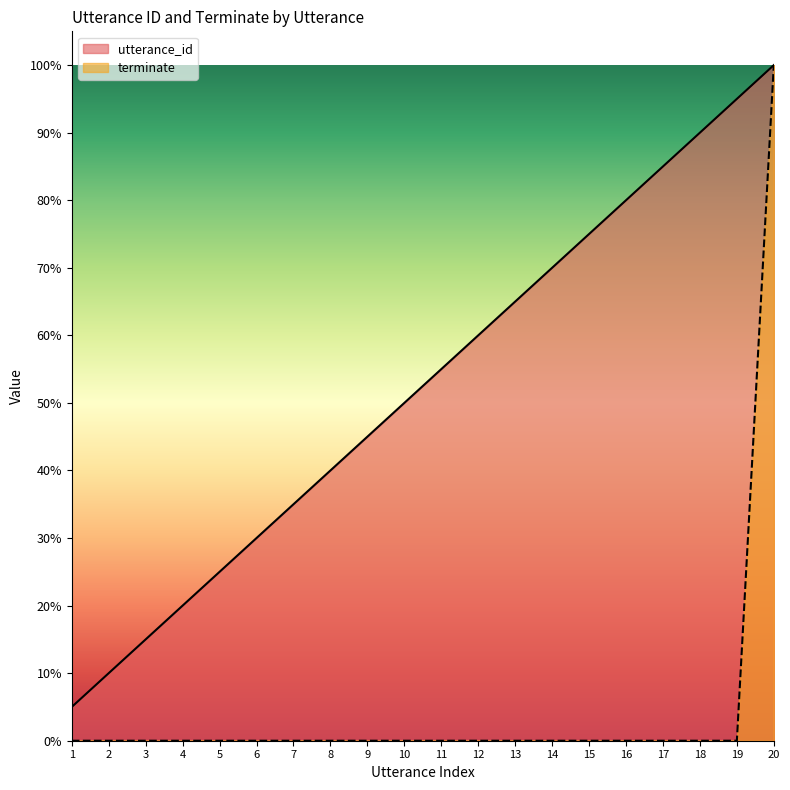

Which category has the highest value in the terminate series?

20